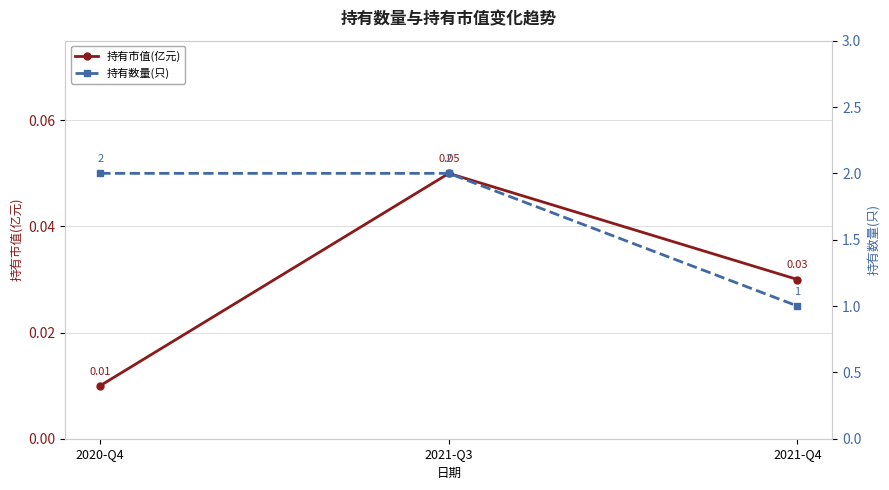

Rank the categories by 持有市值(亿元) value from lowest to highest.

2020-Q4, 2021-Q4, 2021-Q3